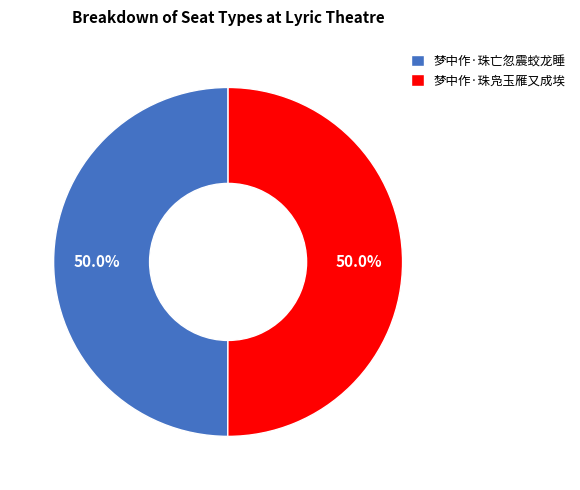

What is the ratio of the value at 梦中作·珠凫玉雁又成埃 to the value at 梦中作·珠亡忽震蛟龙睡?

1.0